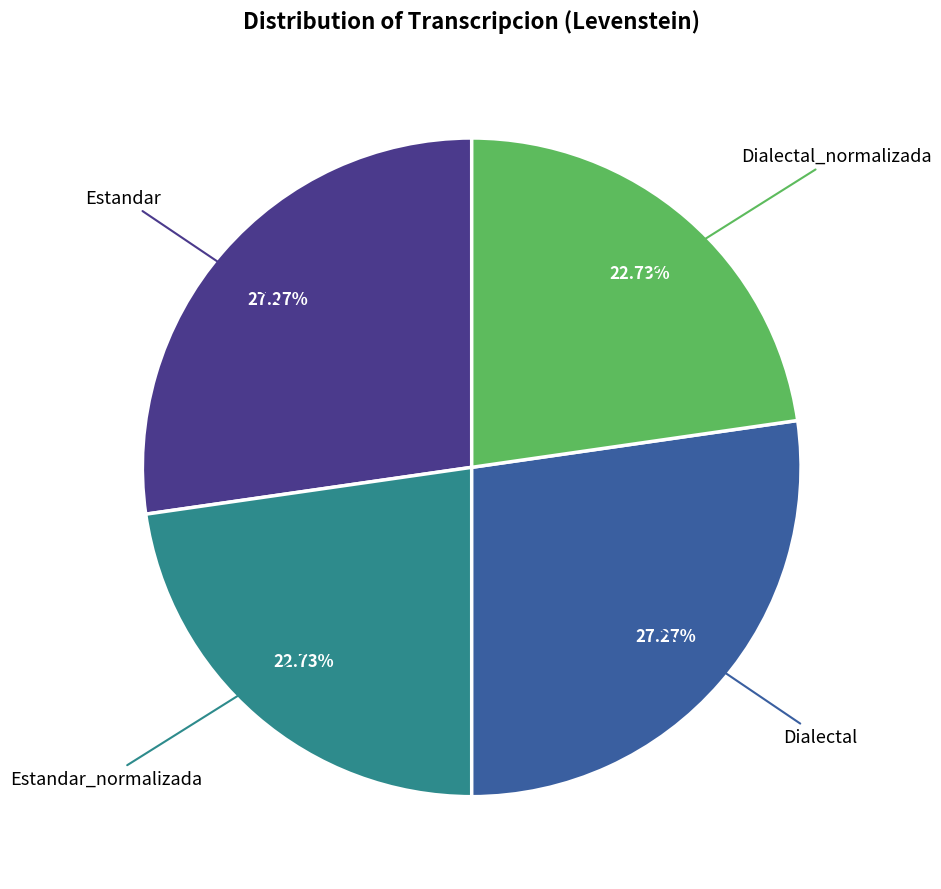

Is it true that Estandar is 19% of the pie?

False